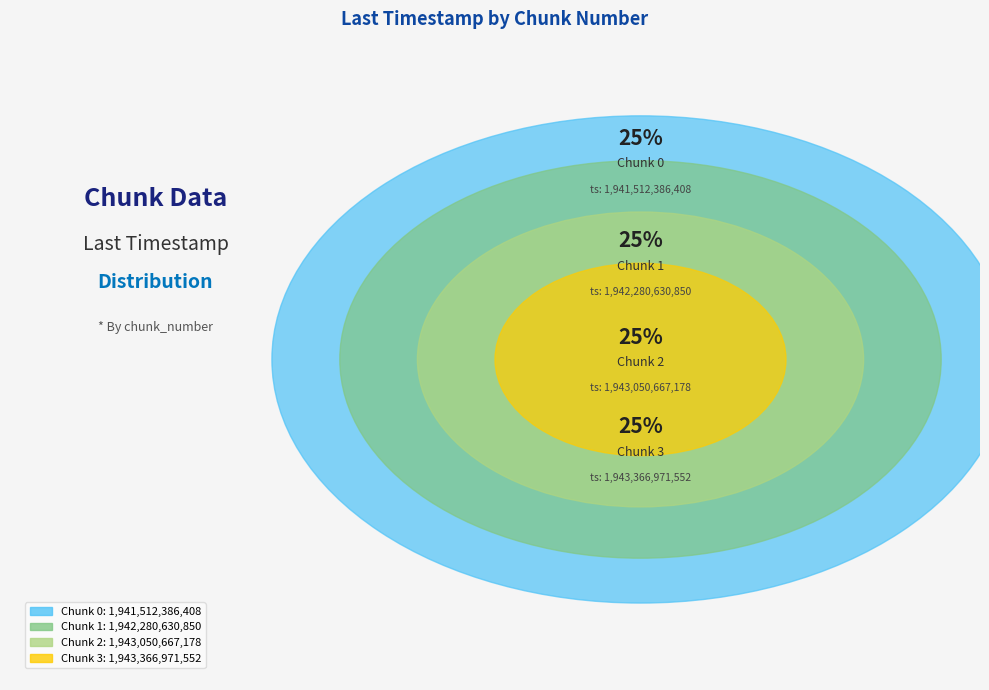

To the nearest percent, what percentage of the pie is Chunk 2?

25%